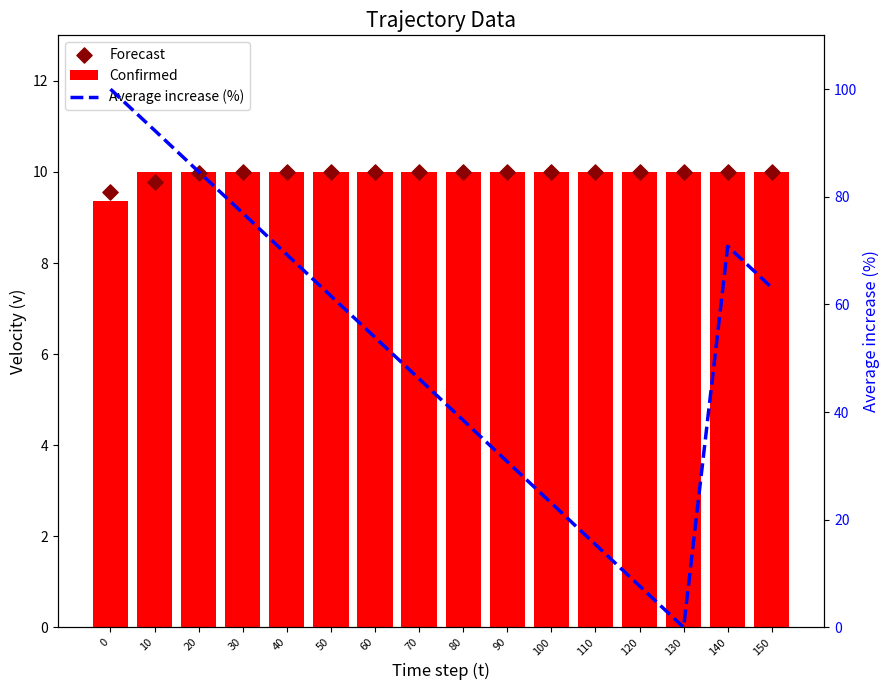

Which series has the largest Y range (max minus min)?

Average increase (%)